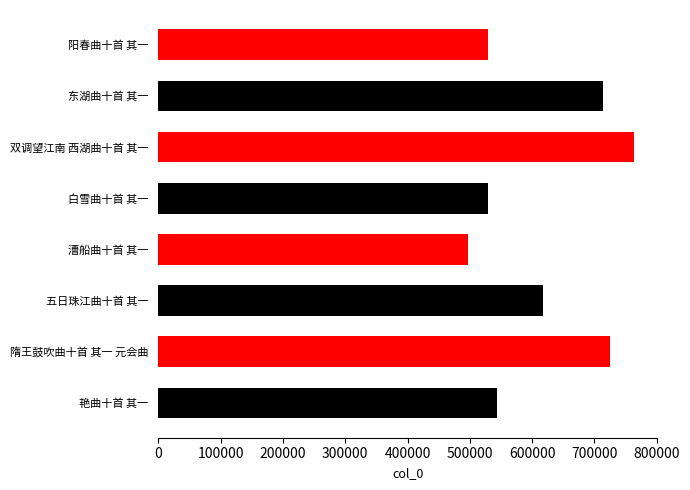

Does the chart contain stacked bars?

No